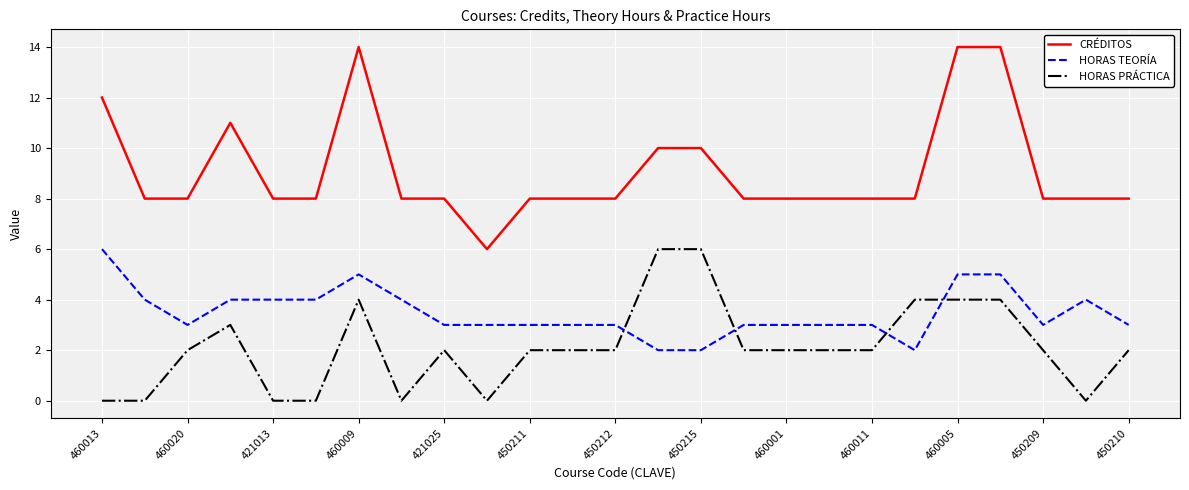

Which series has the widest spread of values?

CRÉDITOS